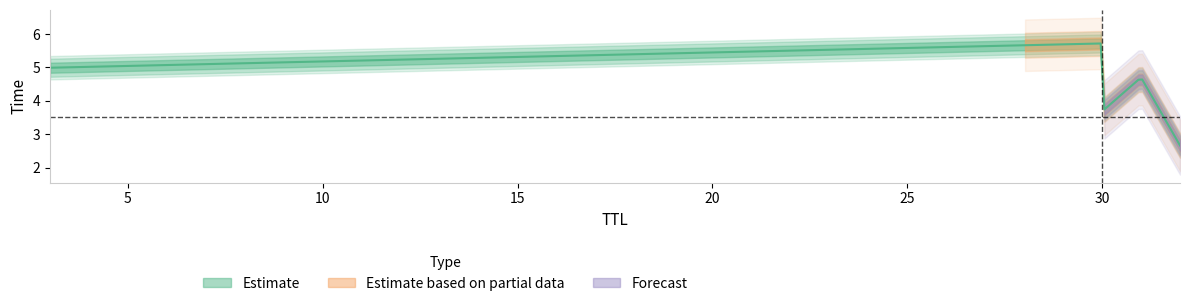

What is the change in value from 32 to 30?

+3.1